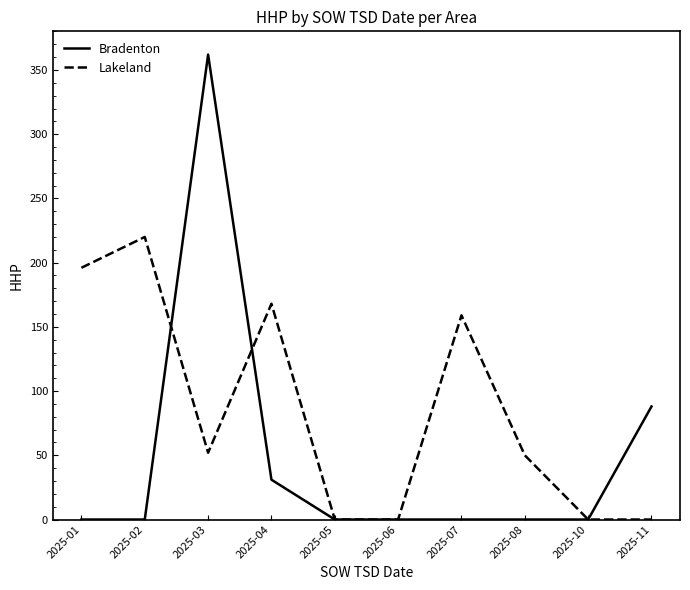

How many lines are shown in the chart?

2